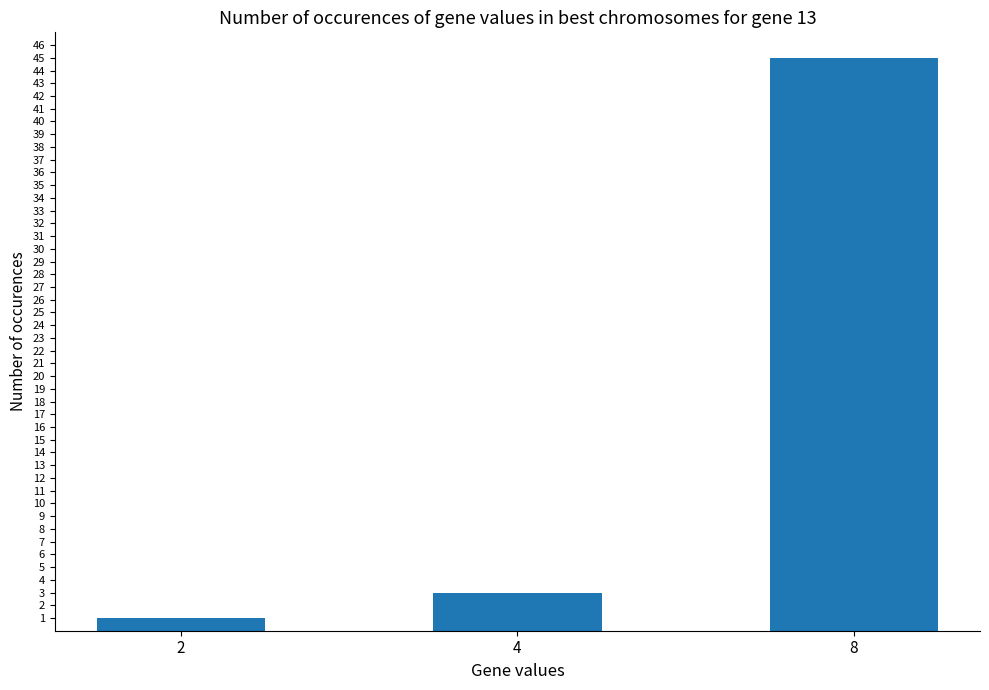

List the labels in order of value, largest first.

8, 4, 2